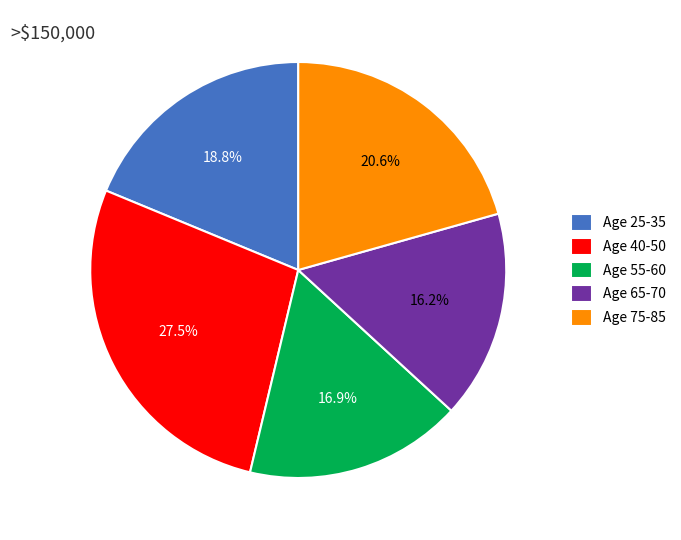

Which category has the smallest portion of the pie?

Age 65-70